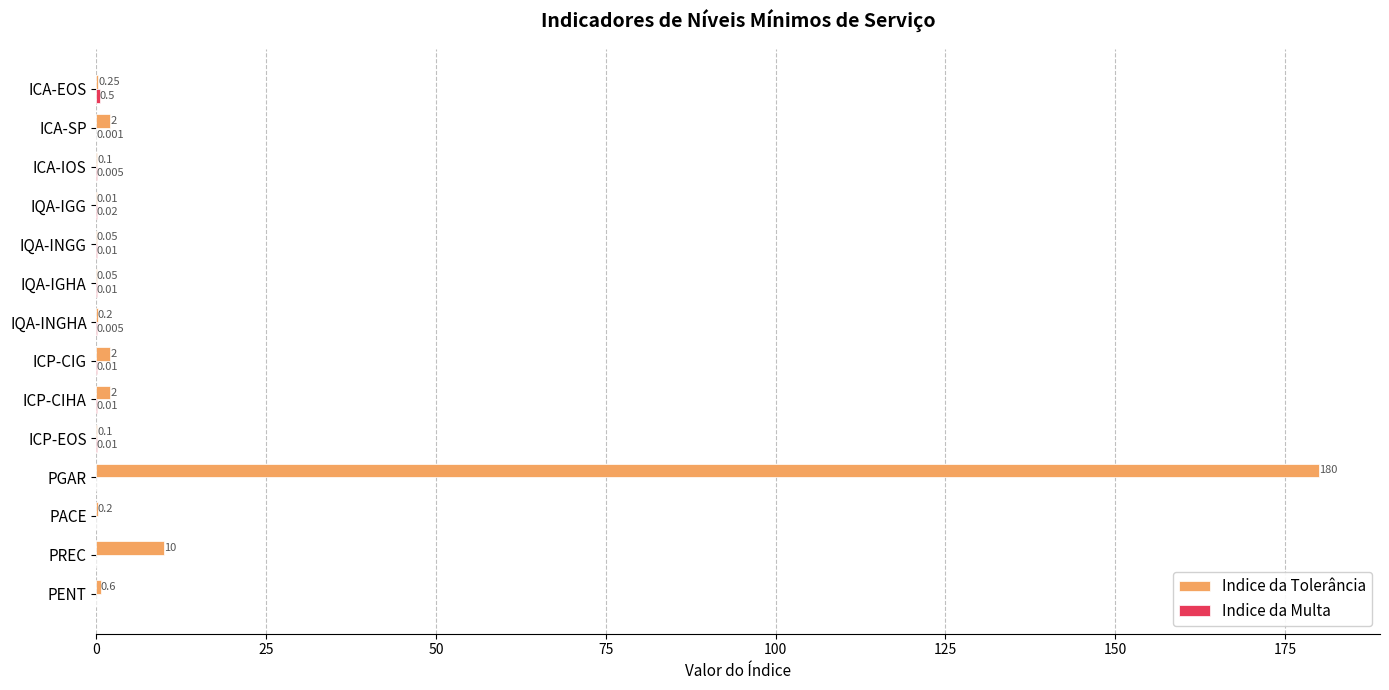

Where is Indice da Tolerância nearest to the value 90?

PREC